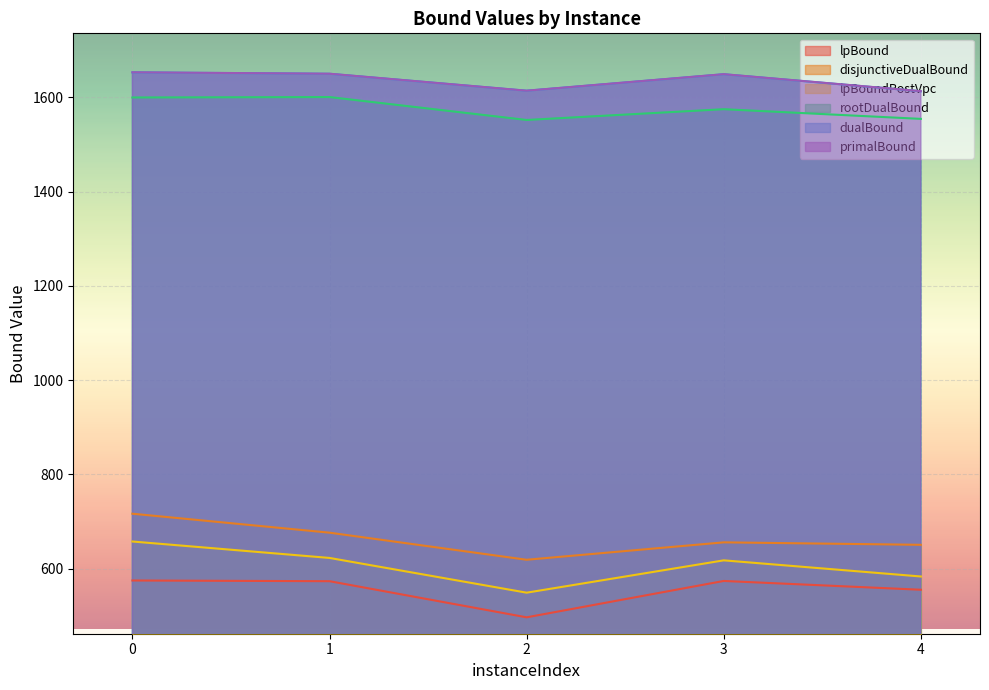

What are all the series names shown in the legend?

lpBound, disjunctiveDualBound, lpBoundPostVpc, rootDualBound, dualBound, primalBound